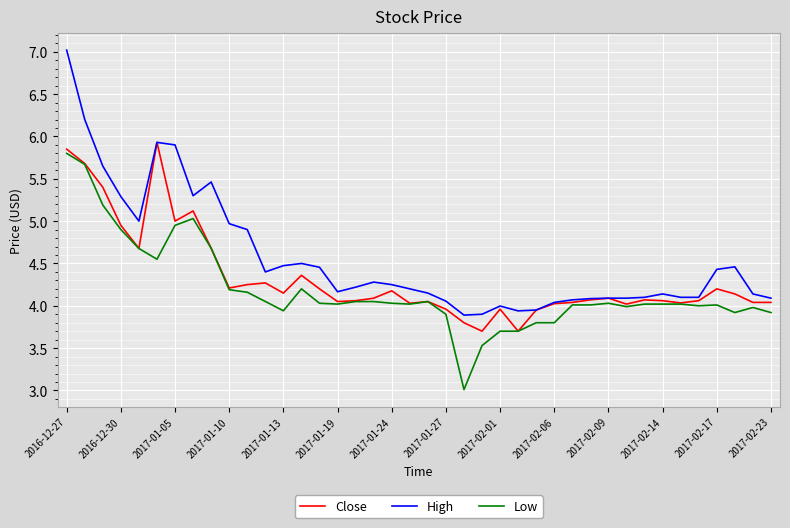

What is the minimum value for Close?

3.7